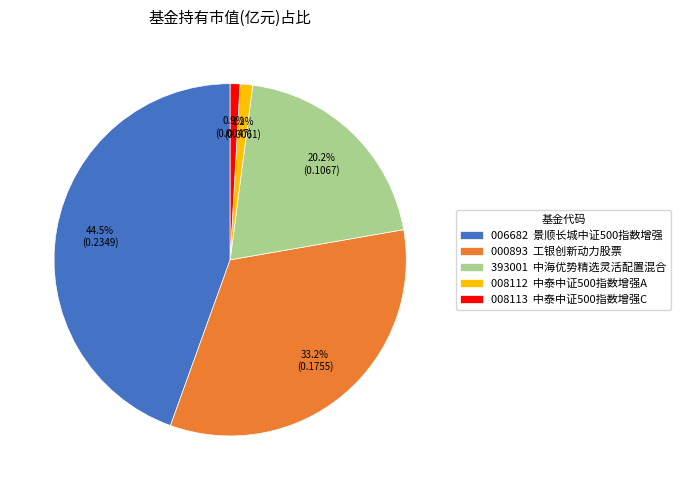

Which slice is the largest?

006682 景顺长城中证500指数增强